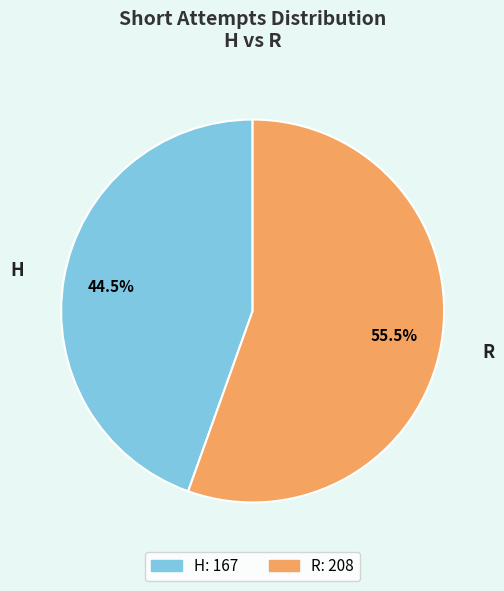

Does any single category account for the majority?

Yes